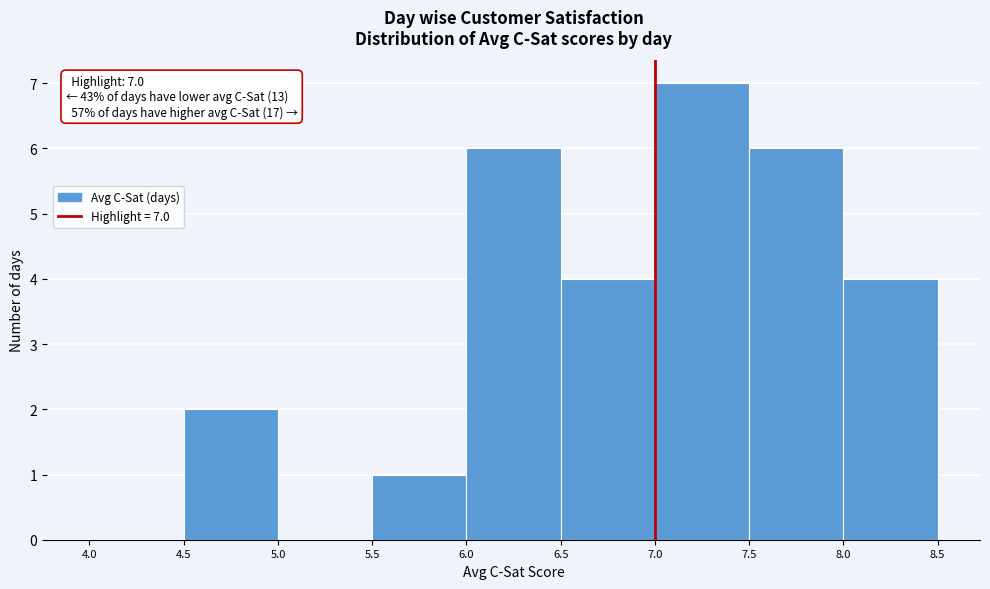

Over which range of the x-axis is the bar tallest?

7.0 to 7.5